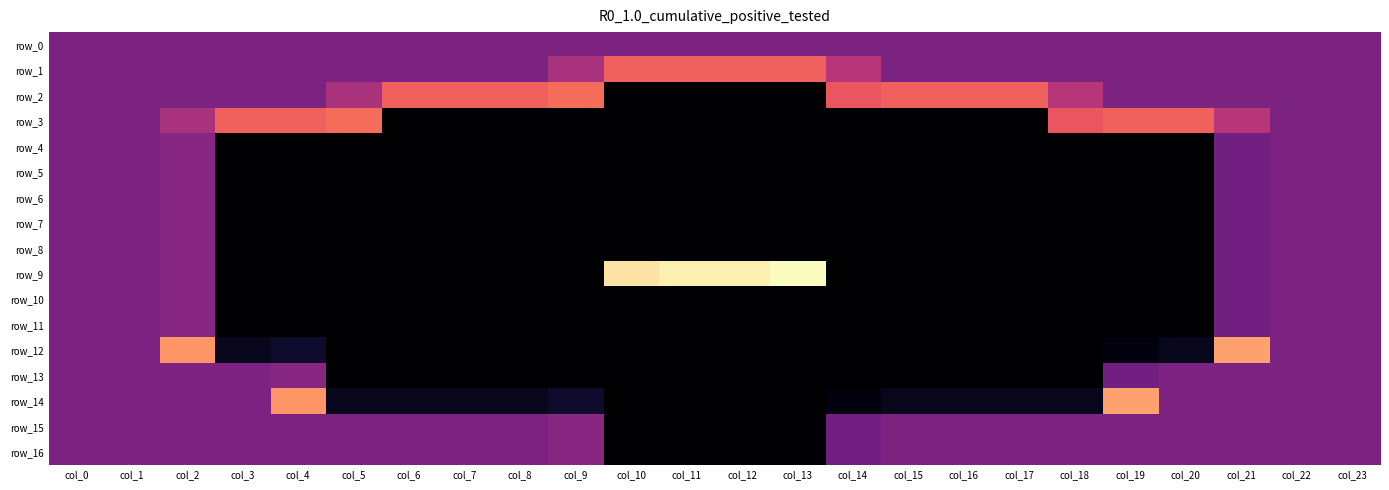

How many values in row_15 are below zero?

4